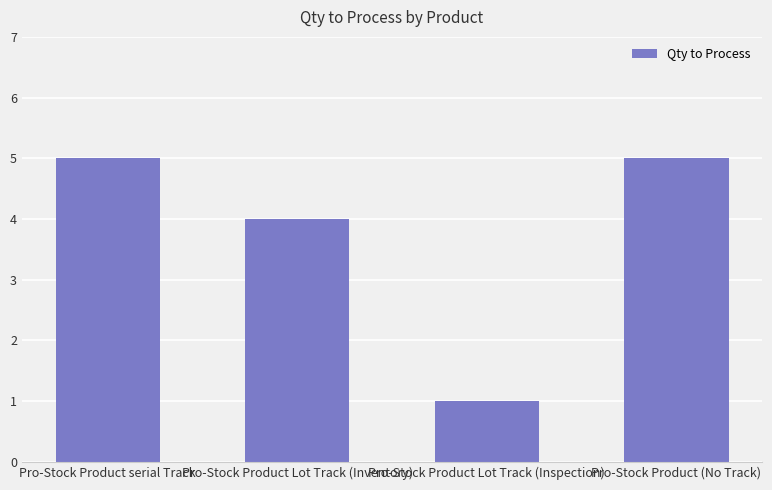

Read the value at Pro-Stock Product Lot Track (Inventory).

4